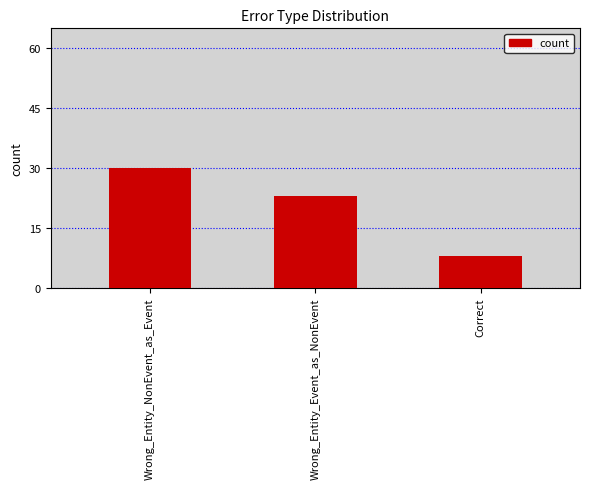

List the labels in order of value, largest first.

Wrong_Entity_NonEvent_as_Event, Wrong_Entity_Event_as_NonEvent, Correct